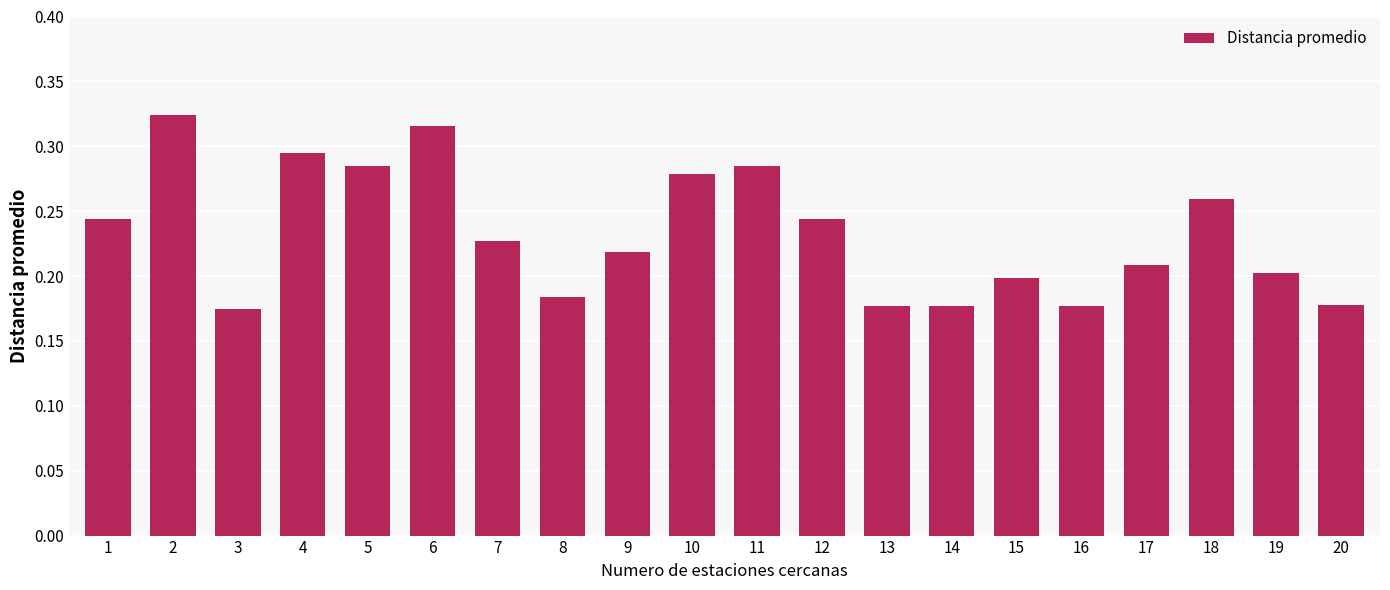

How many values are between 0 and 1?

20